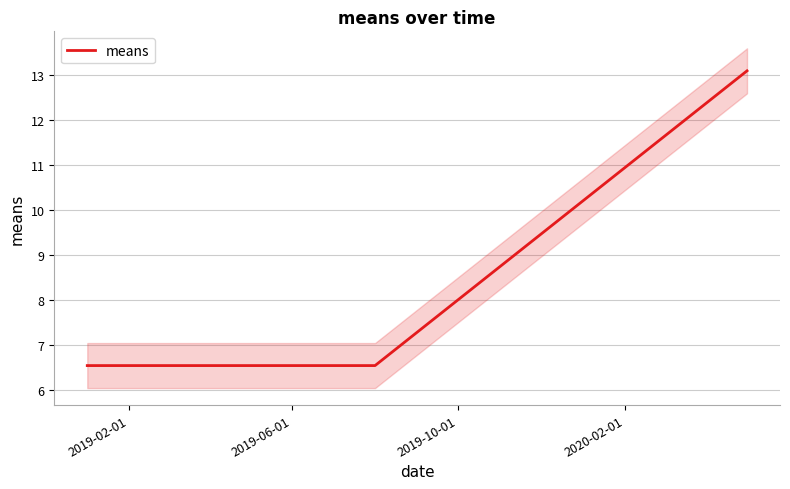

How many categories are shown in the chart?

3